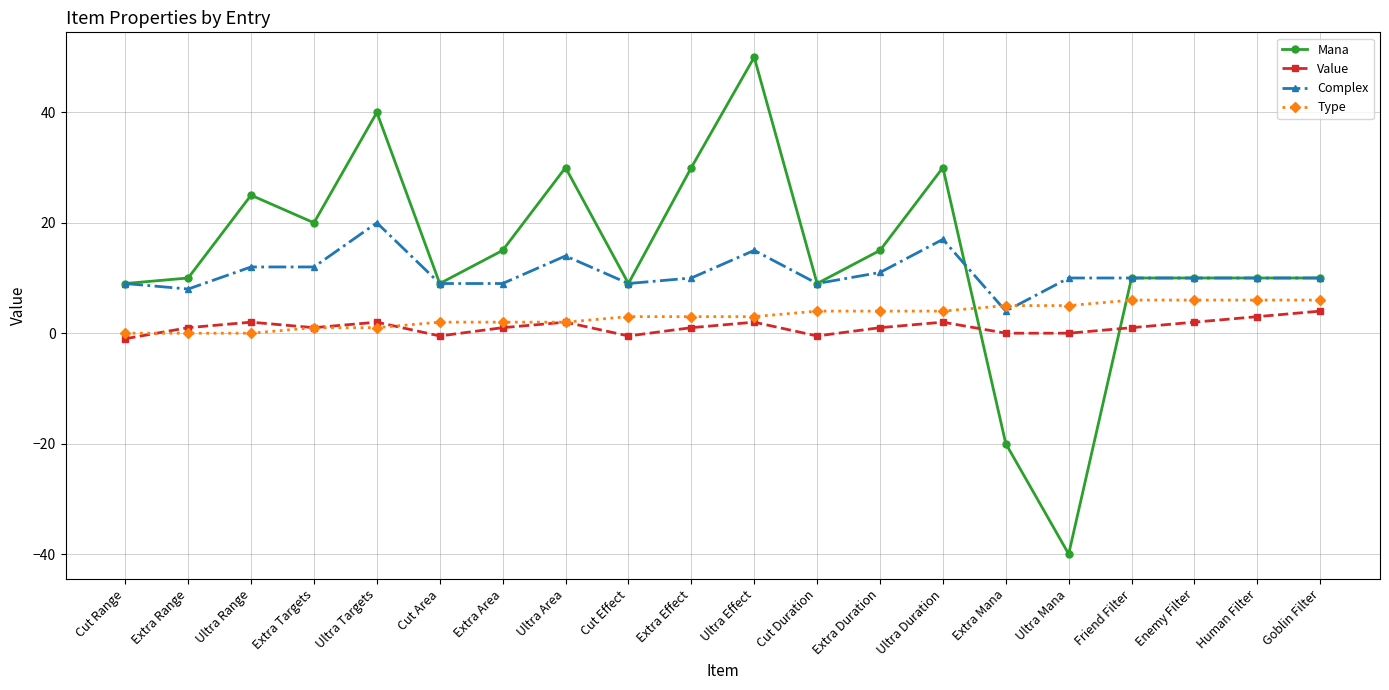

Is it true that Value equals -1.0 at Cut Range?

True